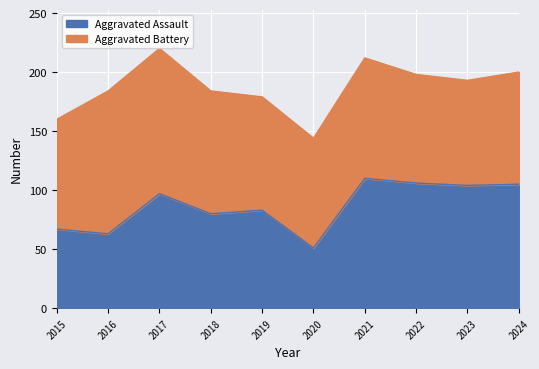

What is the smallest value displayed?

51